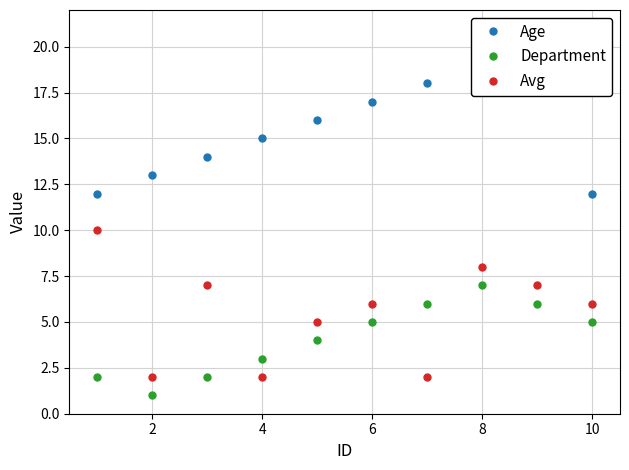

At which category does Avg reach its first local valley?

2